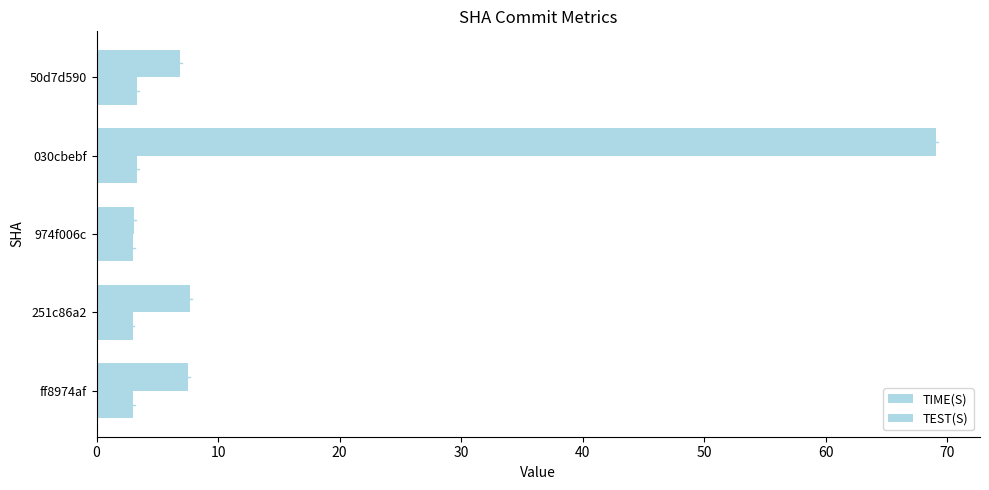

How many distinct data groups are displayed?

2